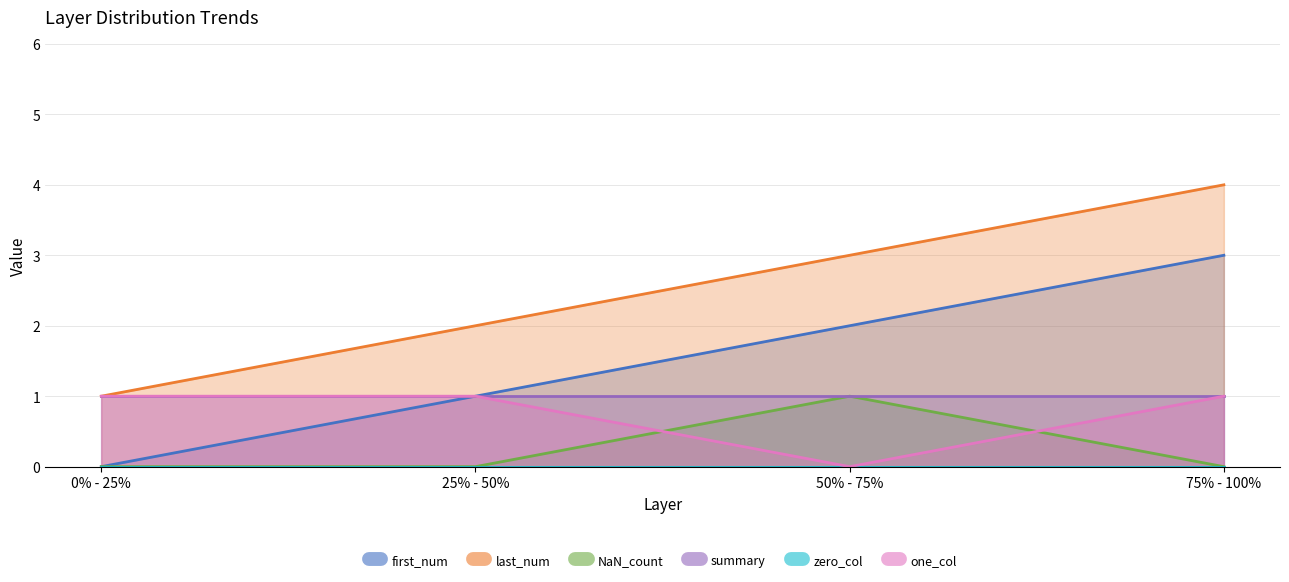

What is the spread (max minus min) of values at 25% - 50%?

2